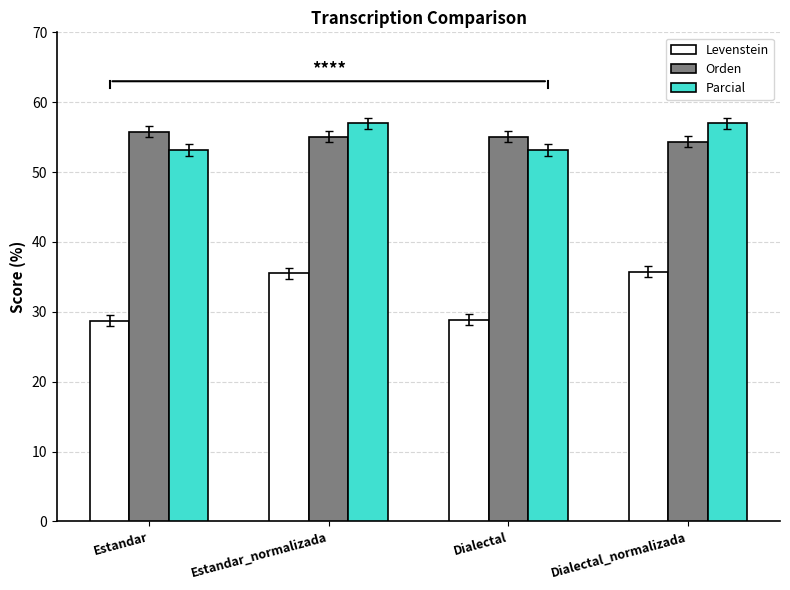

Between Estandar and Dialectal_normalizada, which series saw the biggest shift?

Levenstein